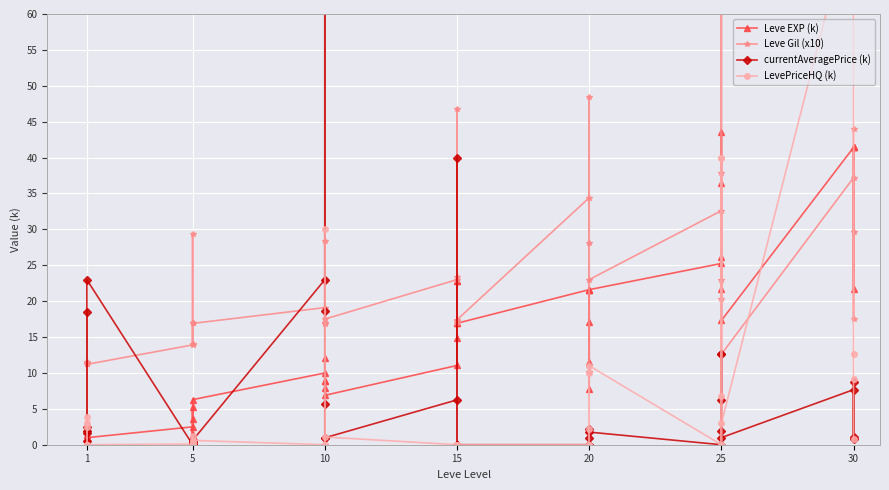

What is the average value of the Leve Gil (x10) series?

23.1